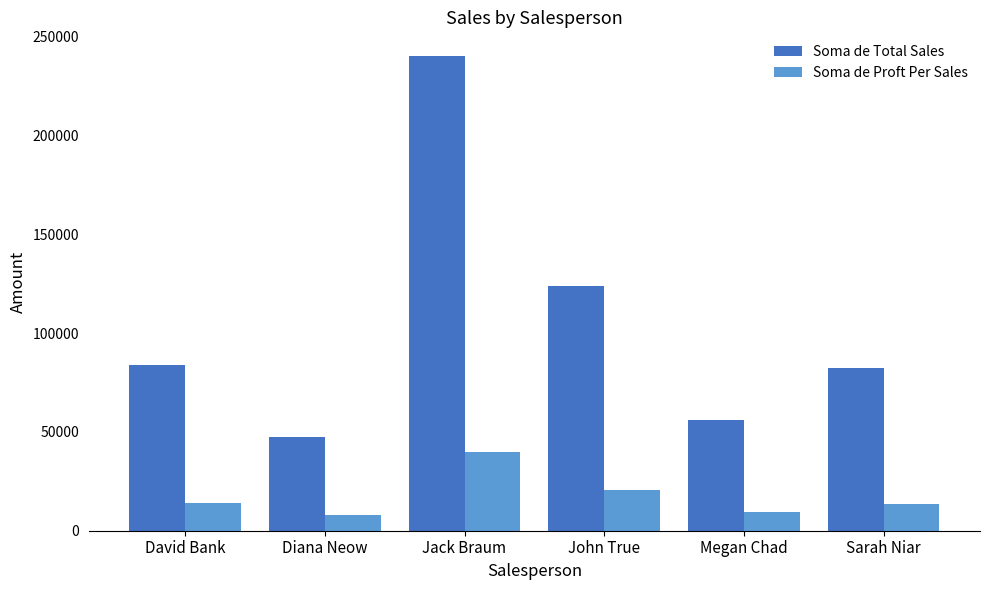

The value of Soma de Proft Per Sales at Jack Braum is 56560.0. True or false?

False